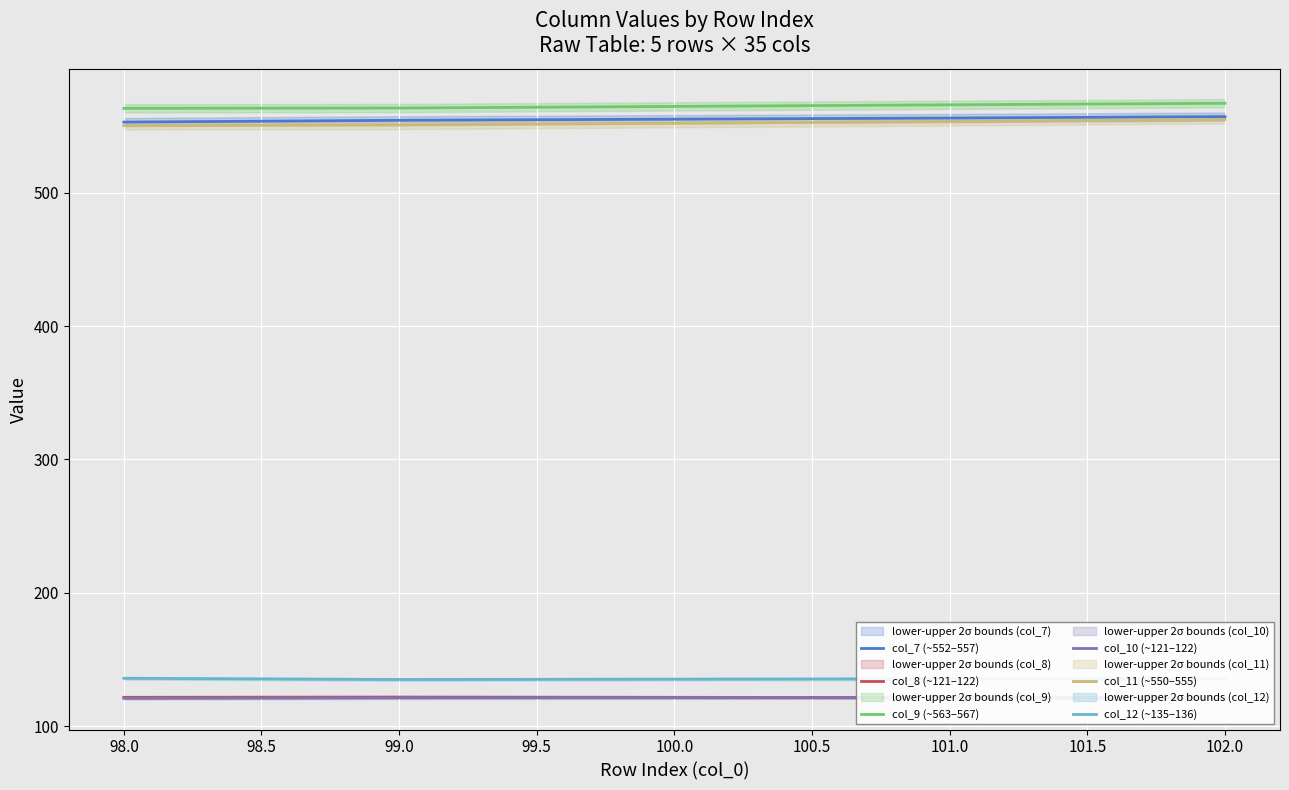

The col_9 (~563–567) series shows 563.2 at 98.0. True or false?

True